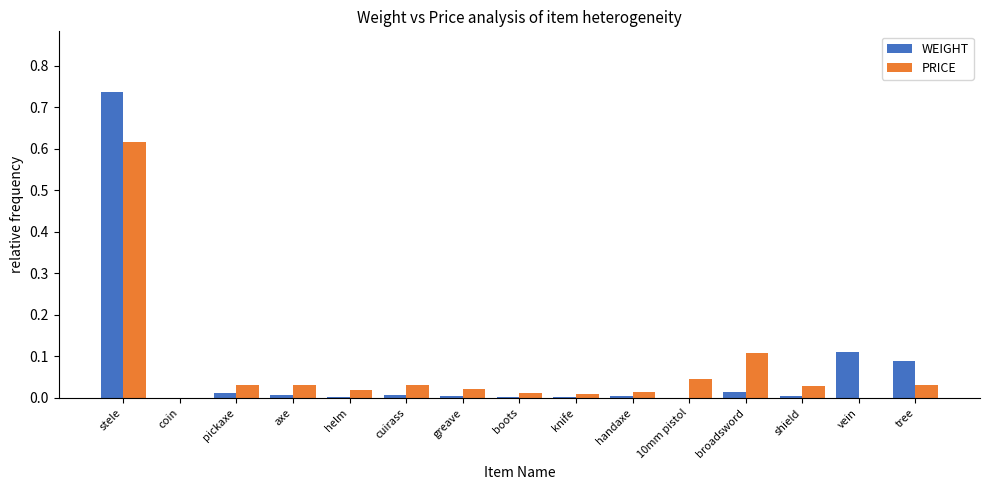

What is the sum of all WEIGHT values?

1.0